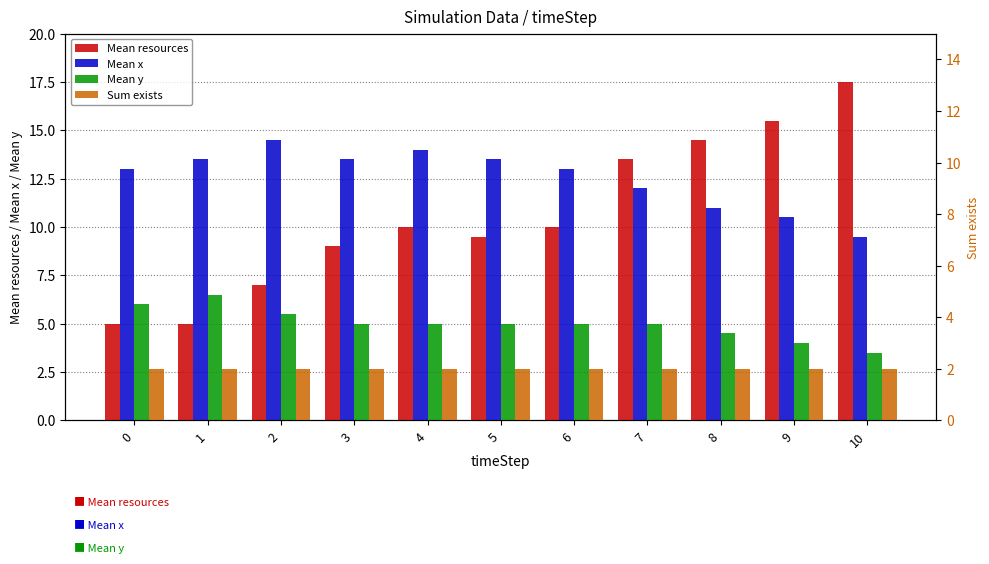

What is the difference between the second highest and second lowest values in the Mean y series?

2.0